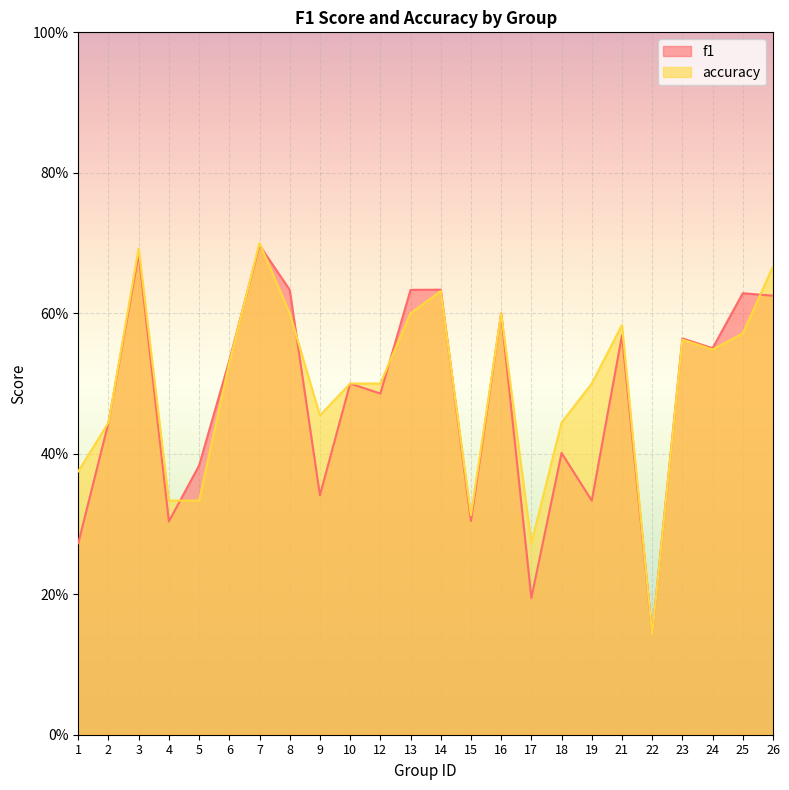

Rank the series by their average value, from highest to lowest.

accuracy, f1